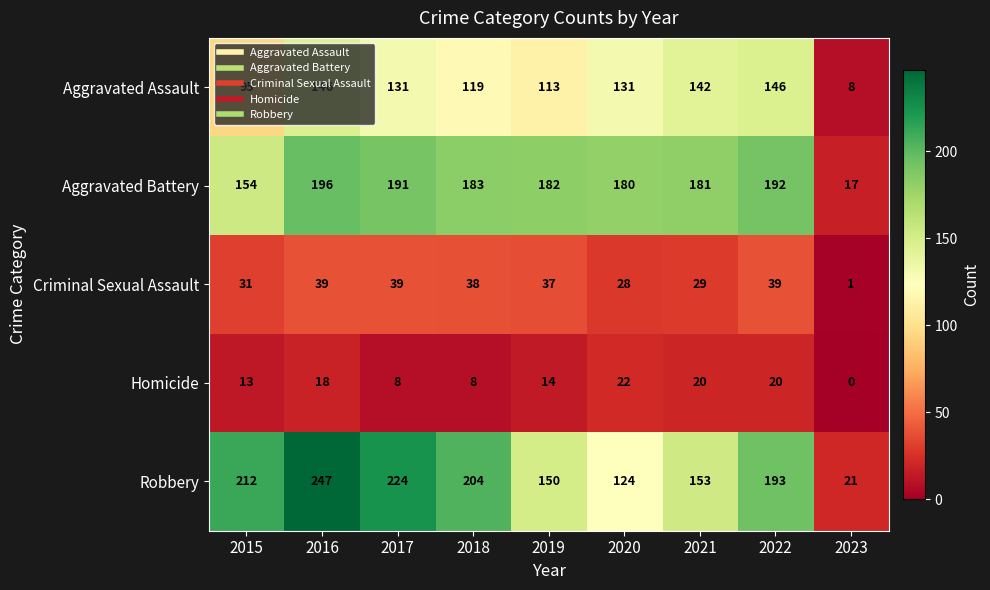

What is the total value across all series at 2022?

590